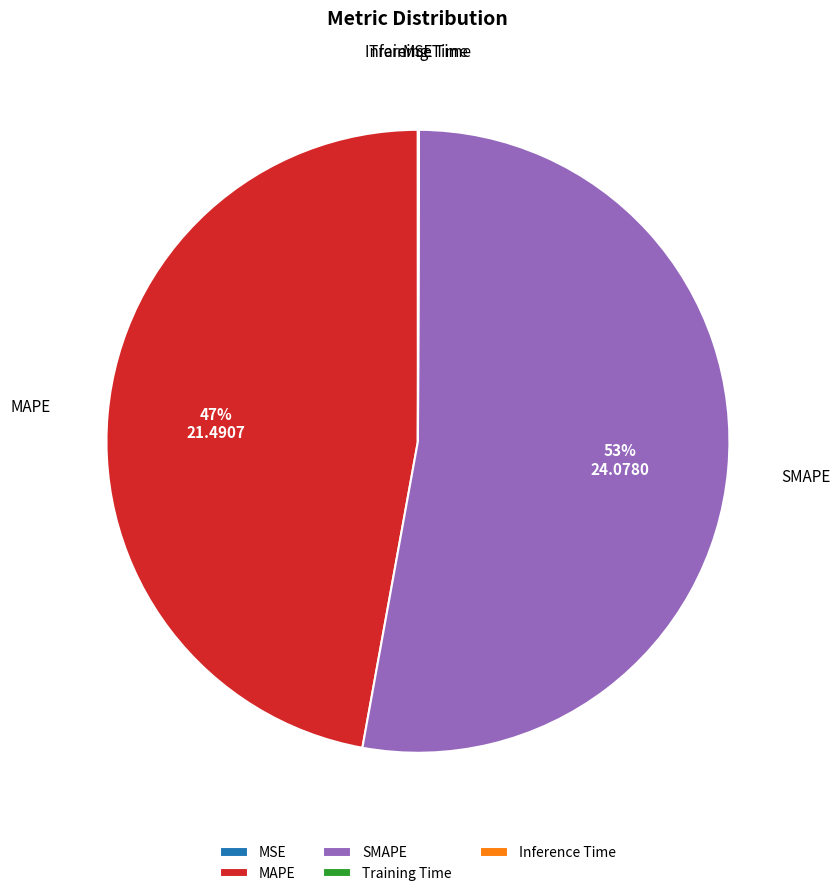

Approximately how many times larger is the value at MAPE compared to SMAPE?

0.9